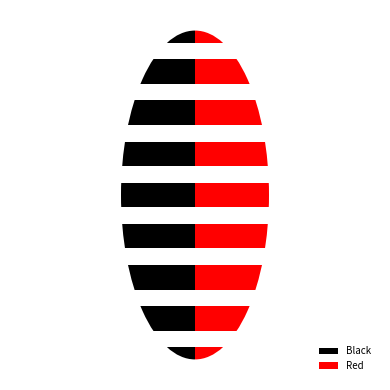

How many bars are there in each group?

2